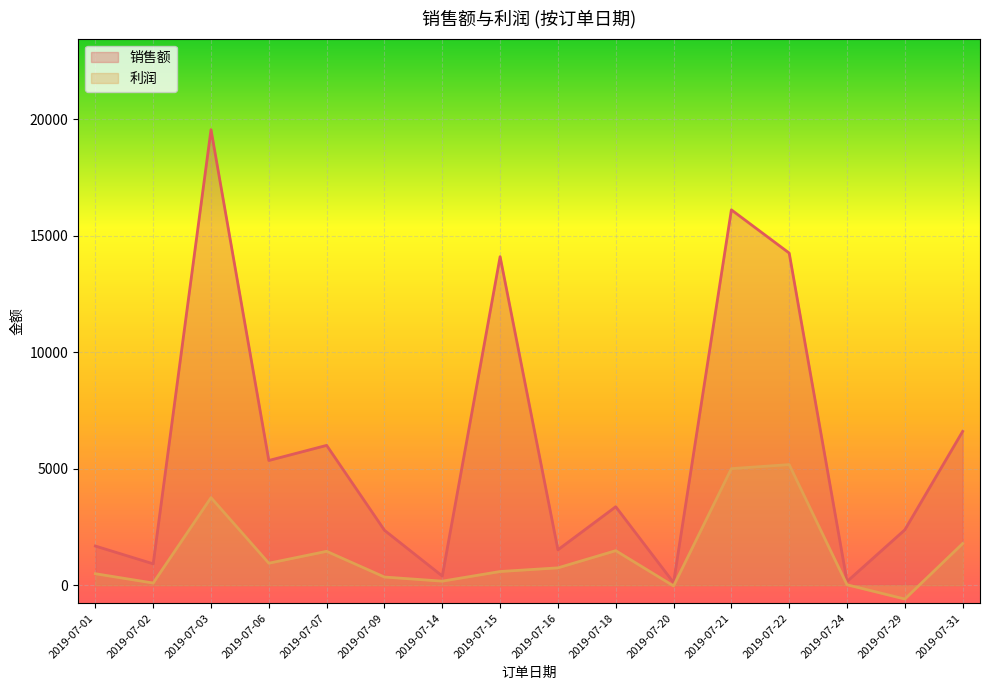

What is the difference between the maximum and minimum values in the 销售额 series?

19440.8